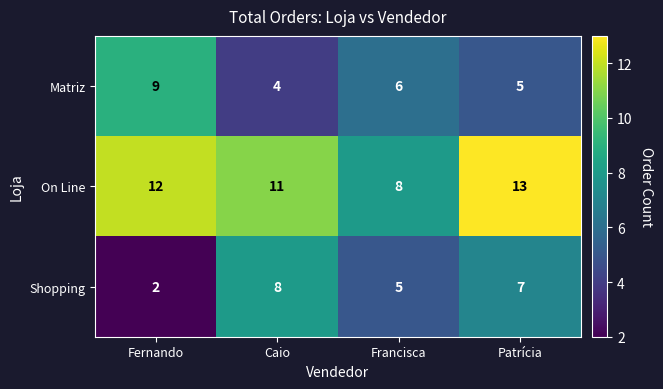

How many data points does each series have?

4